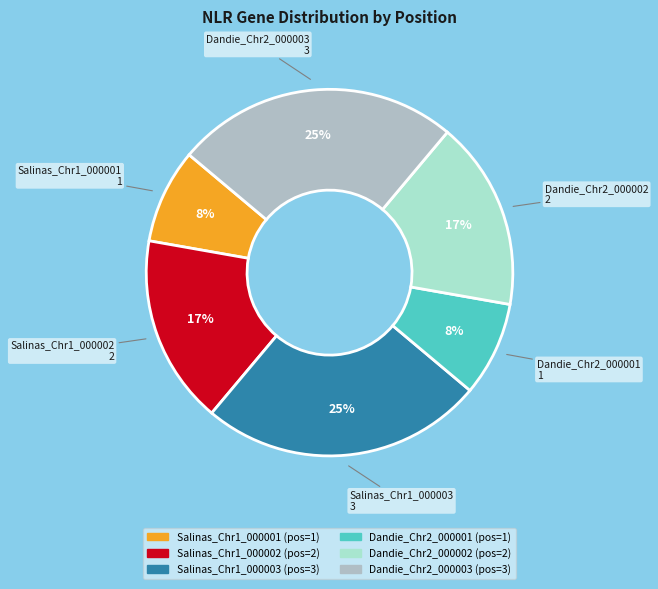

Is there any slice that represents more than half of the pie?

No